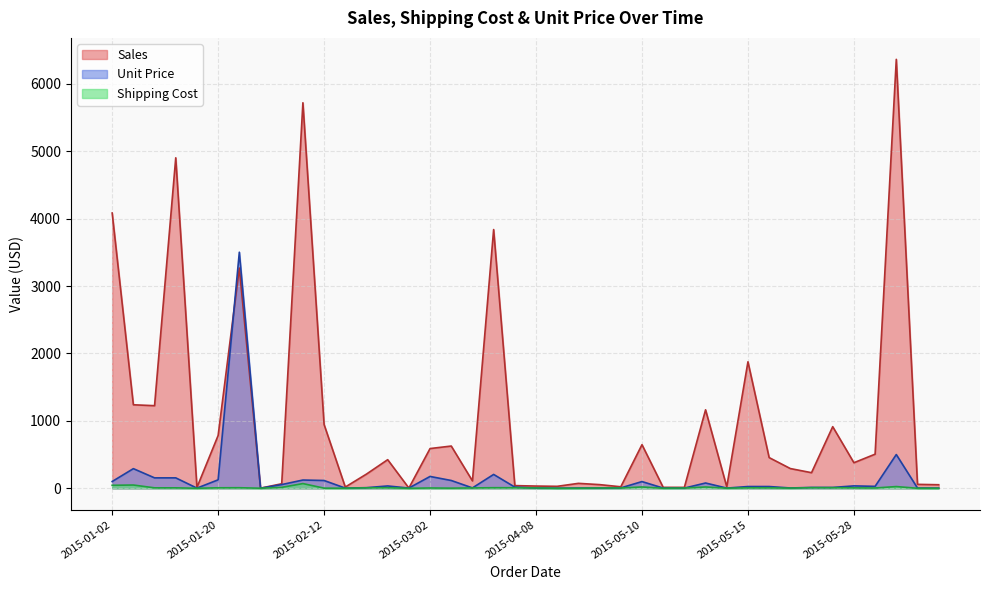

Which series has the largest total across all categories?

Sales